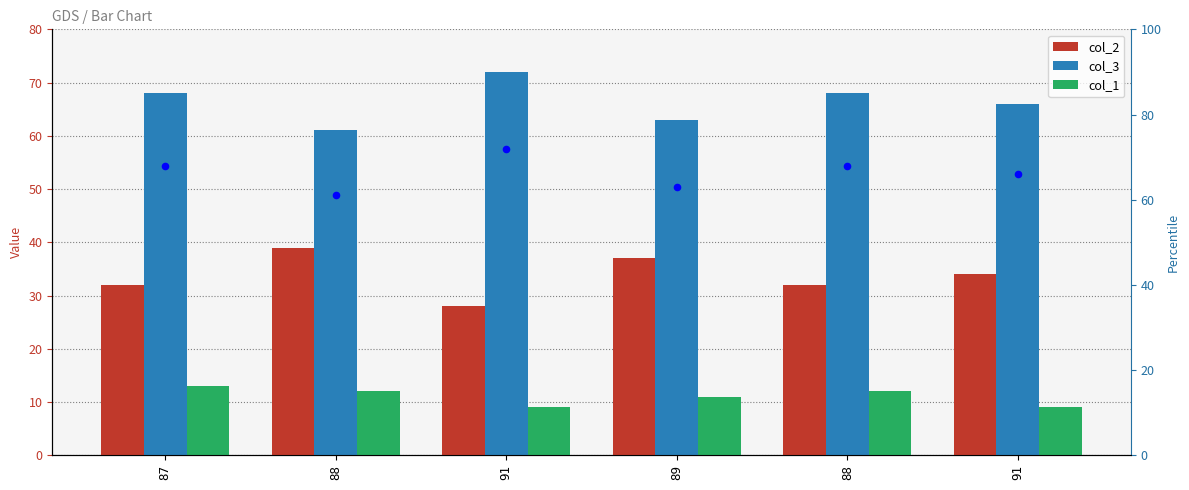

At which category is the sum across all series the highest?

87